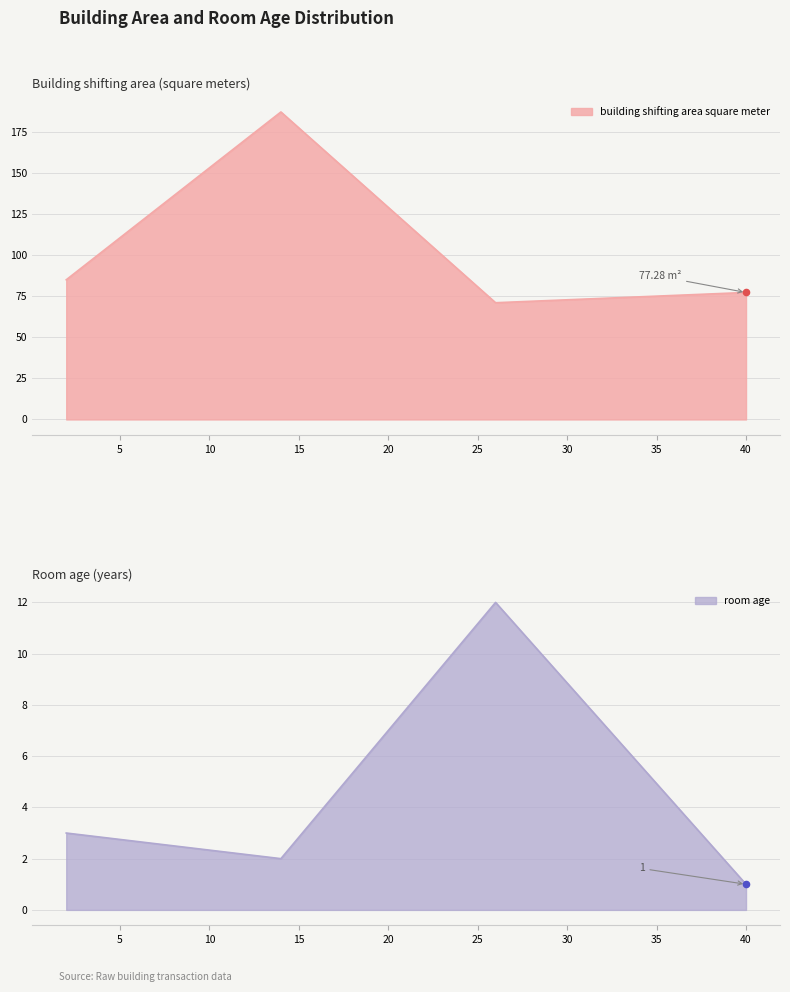

How many interior local valleys does the building shifting area square meter series have?

1